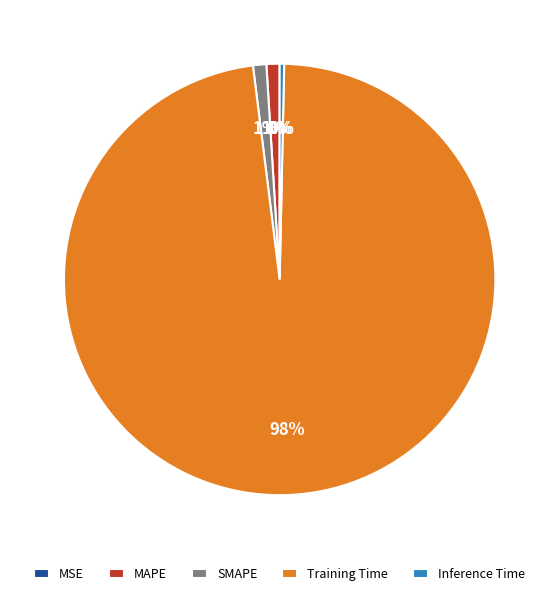

True or false: SMAPE accounts for 13% of the total.

False